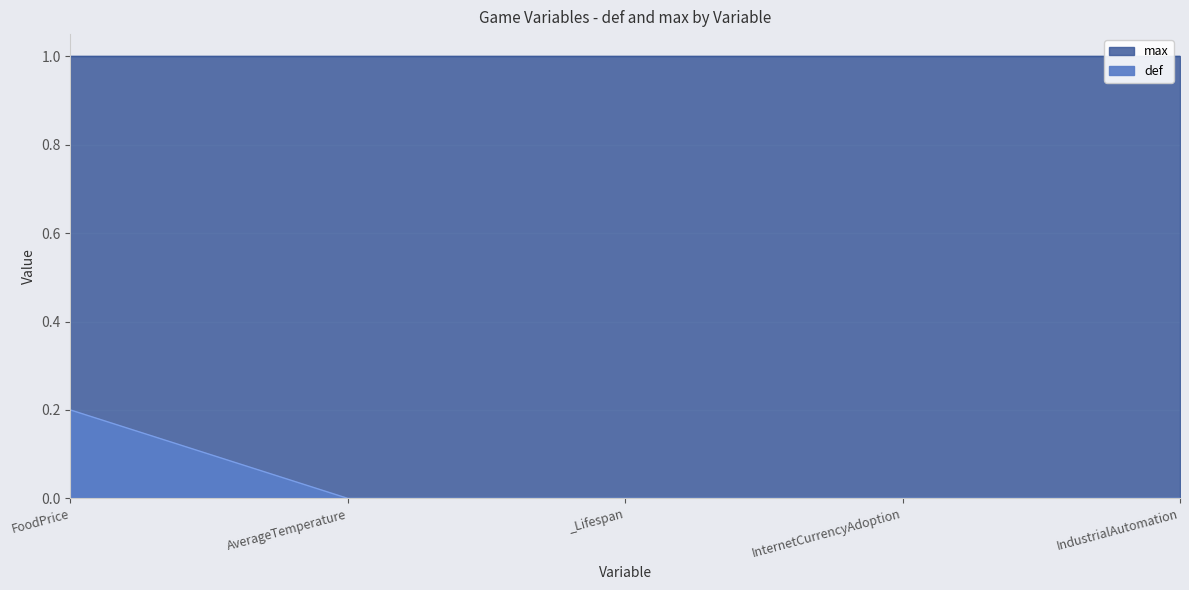

What is the difference between the values at FoodPrice and _Lifespan?

0.2